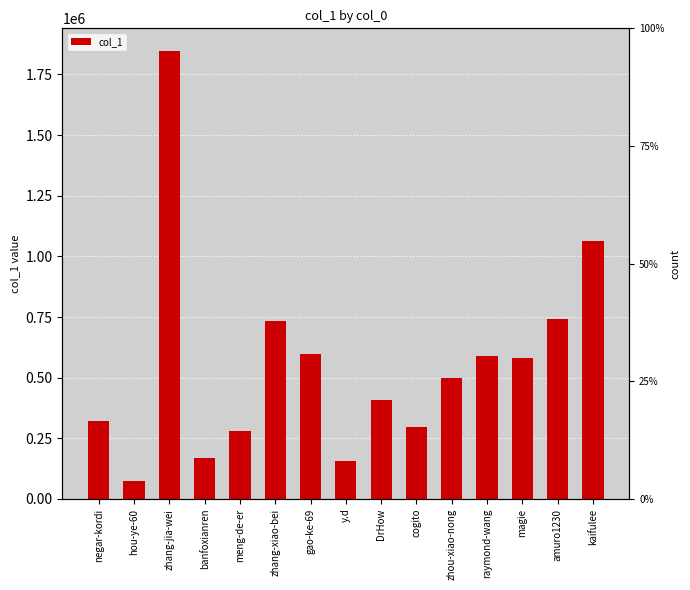

The value at meng-de-er is 192887. True or false?

False